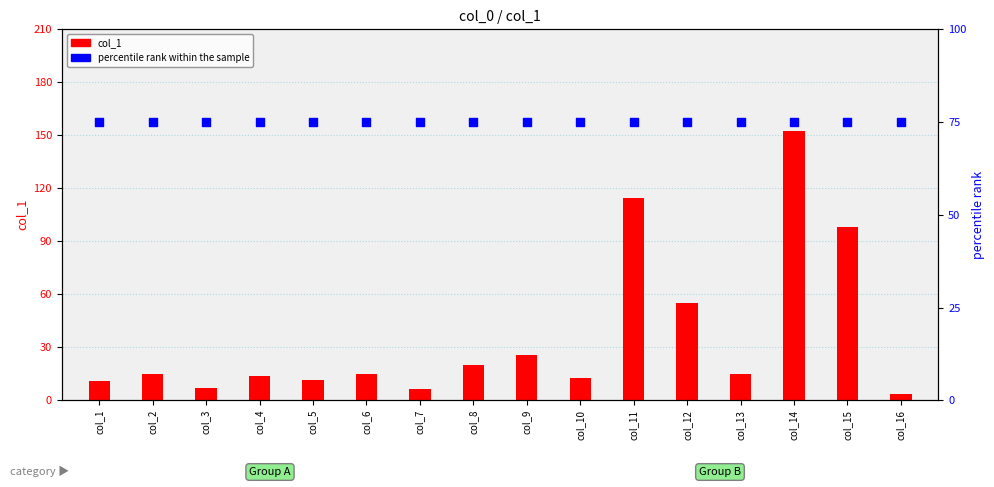

Which series has the largest Y range (max minus min)?

col_1